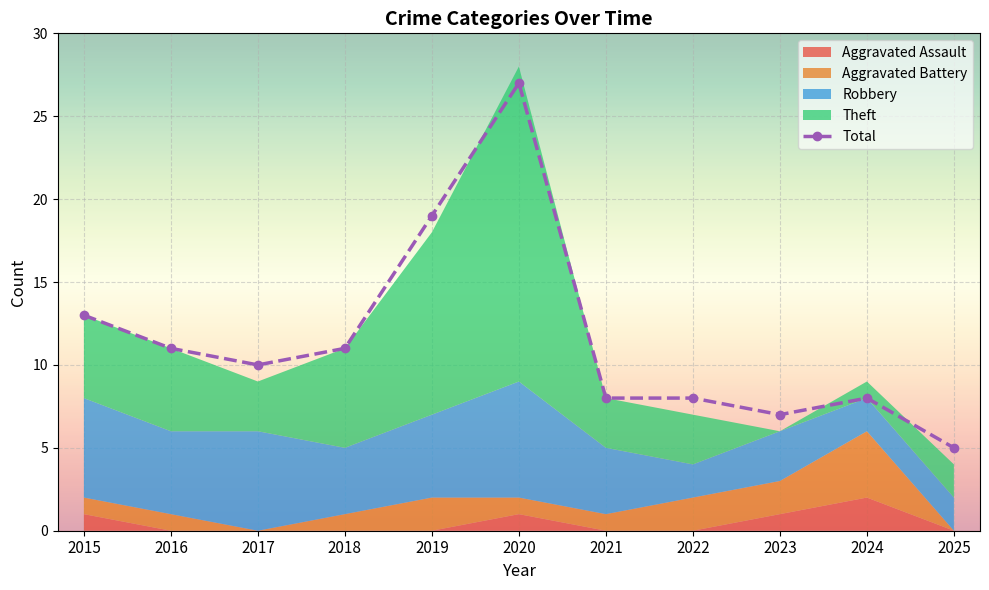

Count the number of values greater than 10.

5